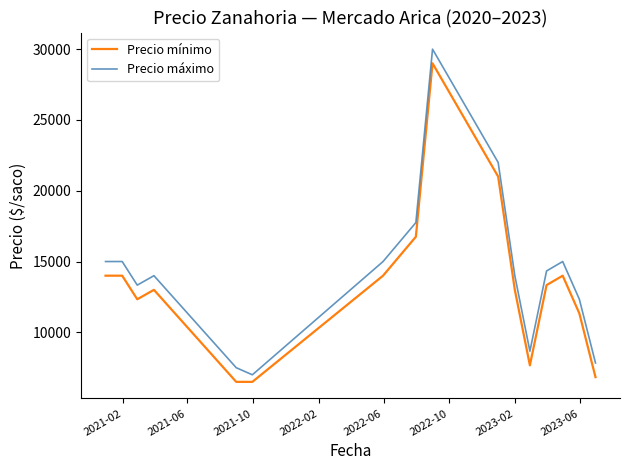

What is the average value of the Precio mínimo series?

13328.1